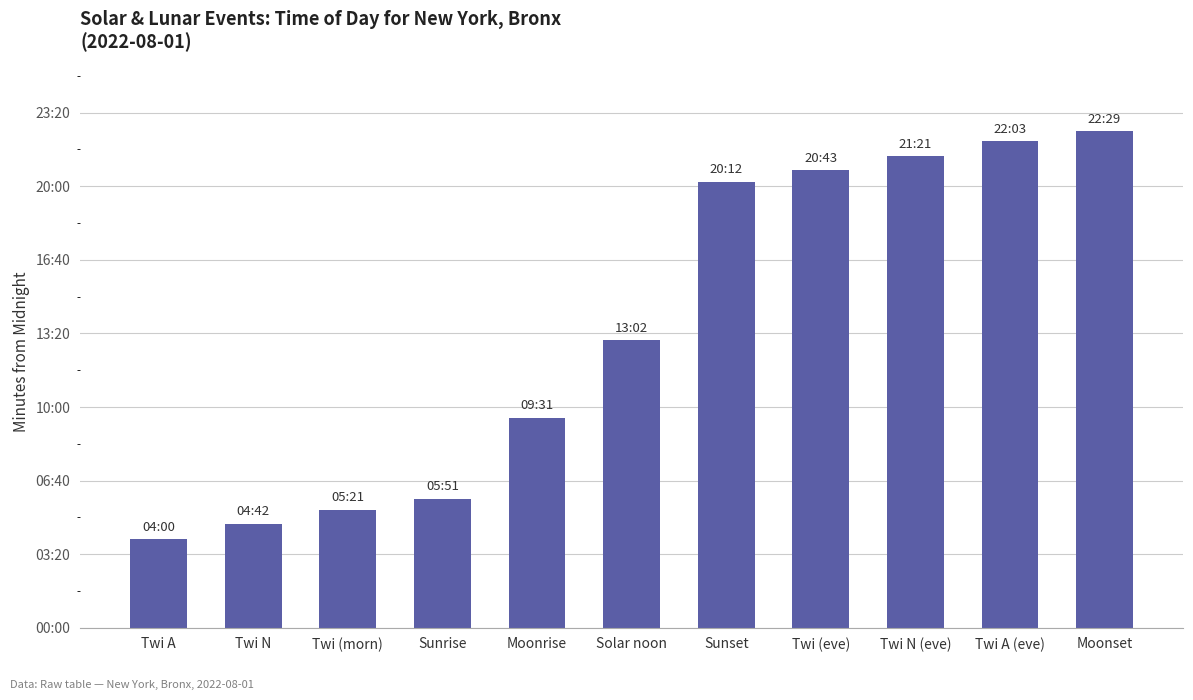

What is the label of the 6th bar from the right?

Solar noon